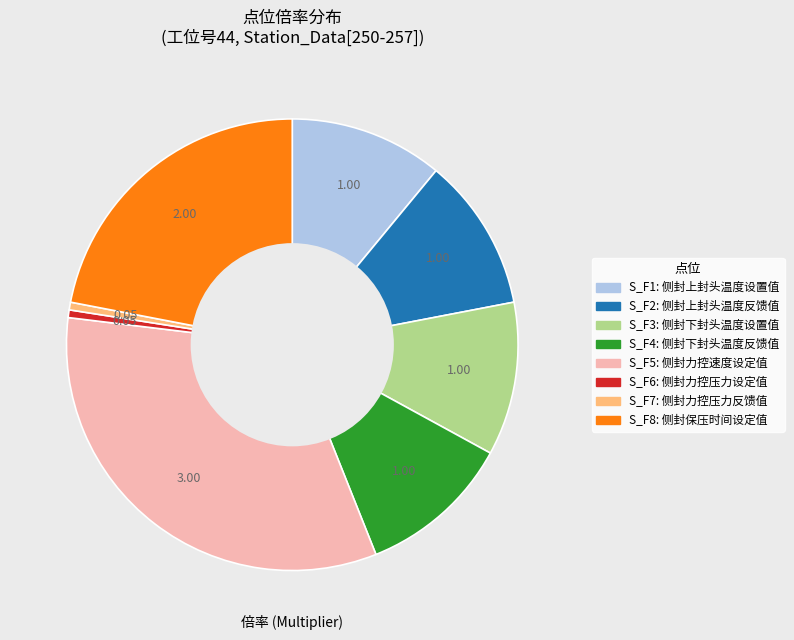

Is there any slice that represents more than half of the pie?

No